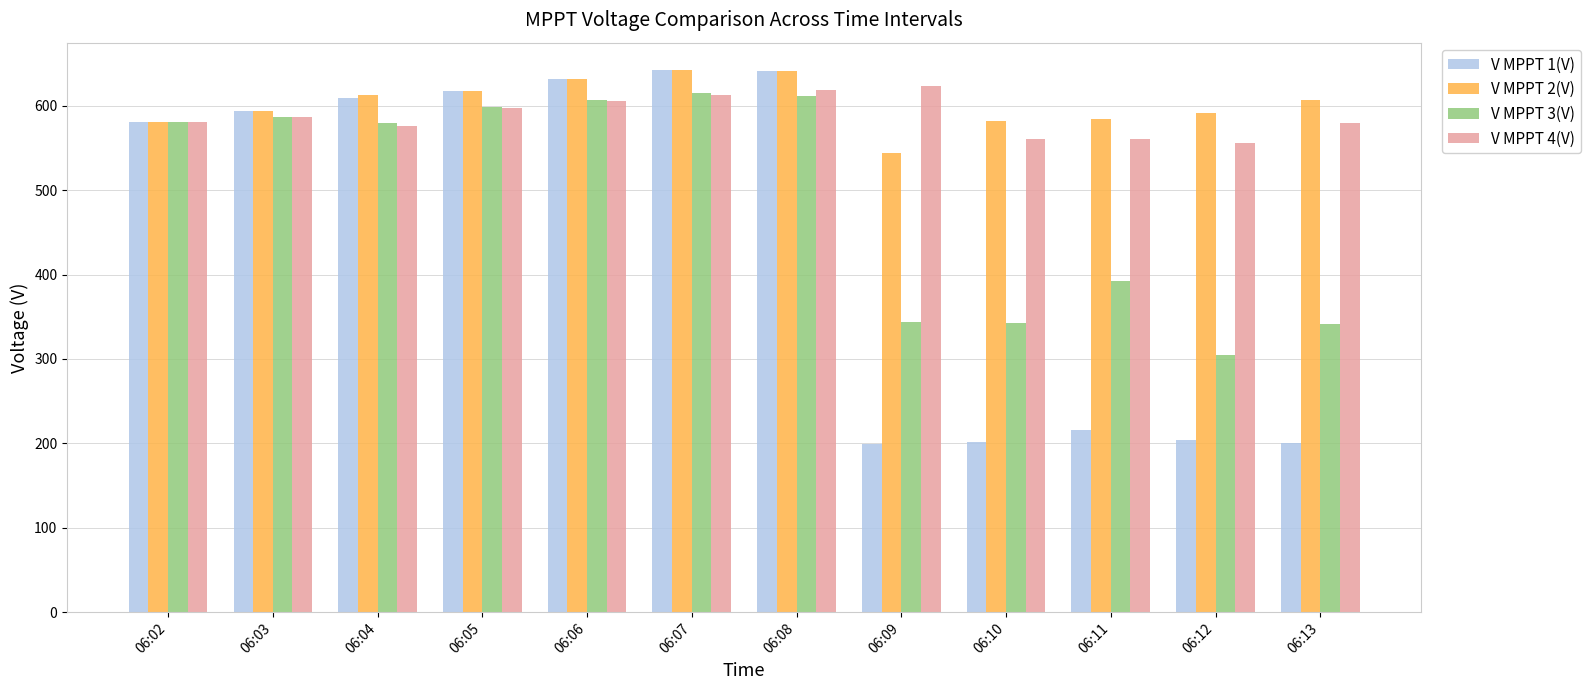

What is the approximate value of V MPPT 3(V) at 06:03?

586.4